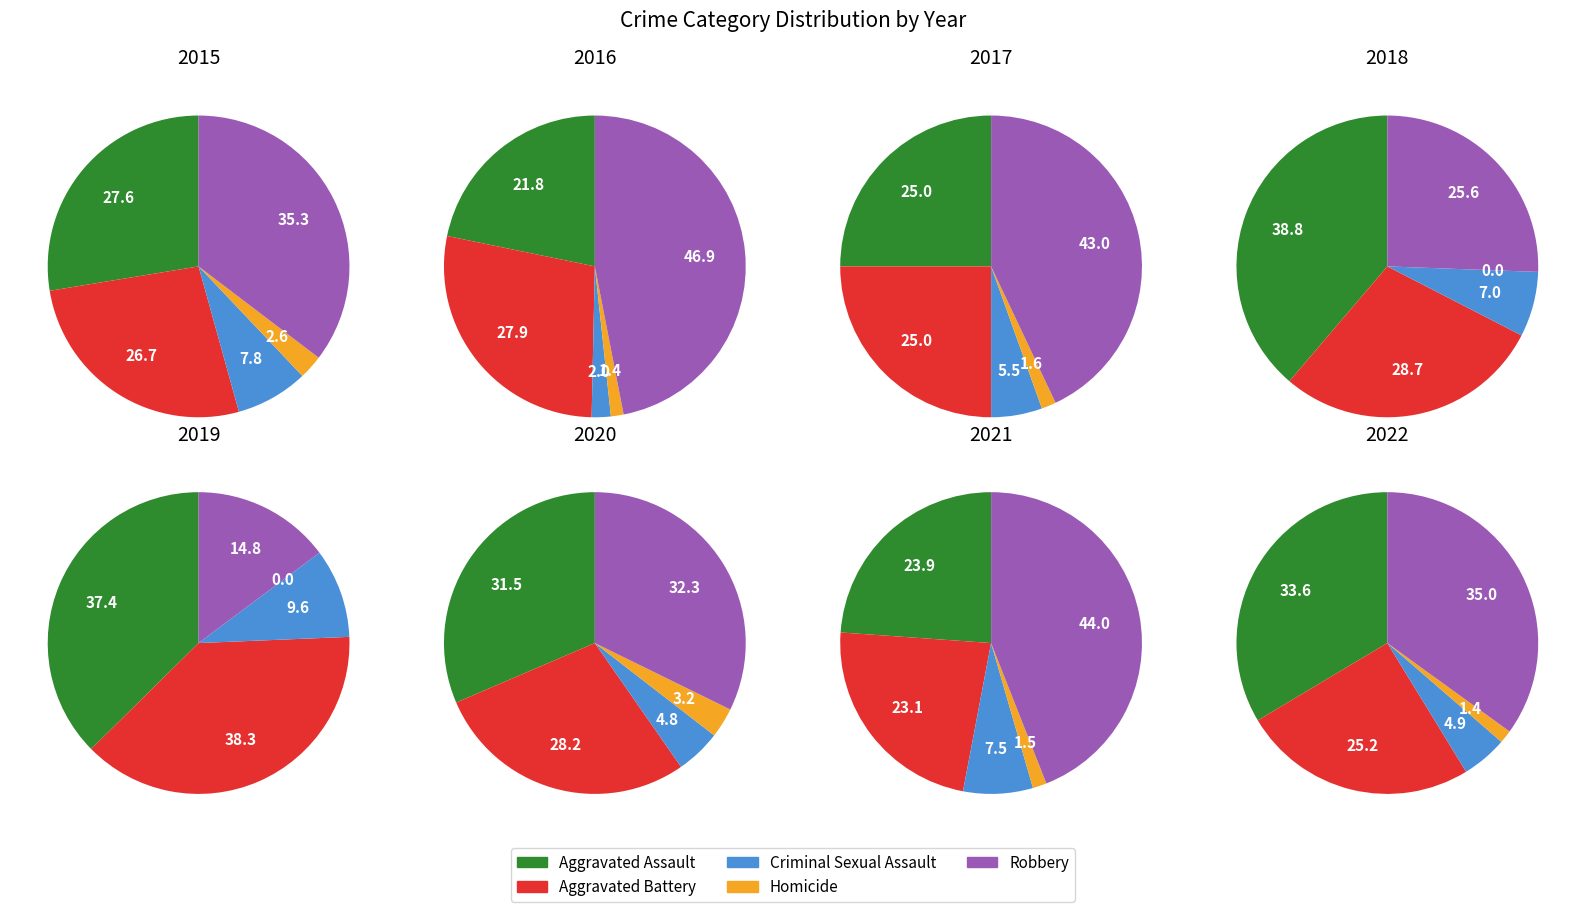

The Aggravated Battery slice represents 13% of the pie. True or false?

False